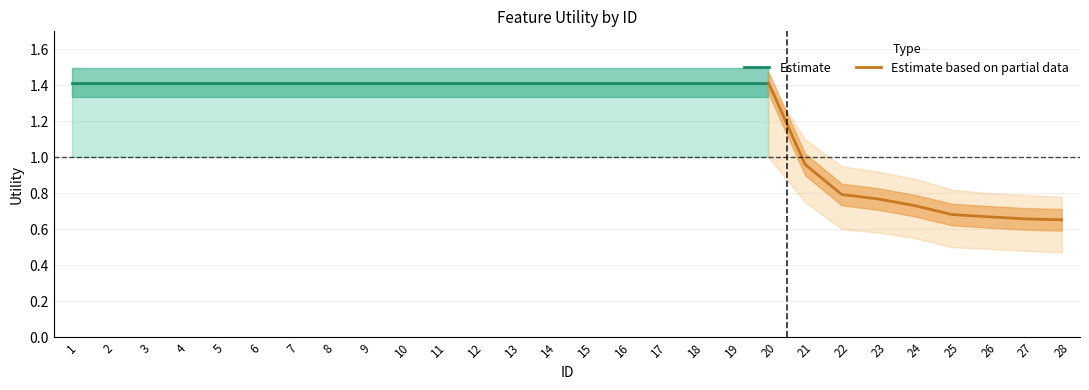

Reading left to right, what are all the values shown in this chart?

1.4	1.4	1.4	1.4	1.4	1.4	1.4	1.4	1.4	1.4	1.4	1.4	1.4	1.4	1.4	1.4	1.4	1.4	1.4	1.4	1.0	0.8	0.8	0.7	0.7	0.7	0.7	0.7